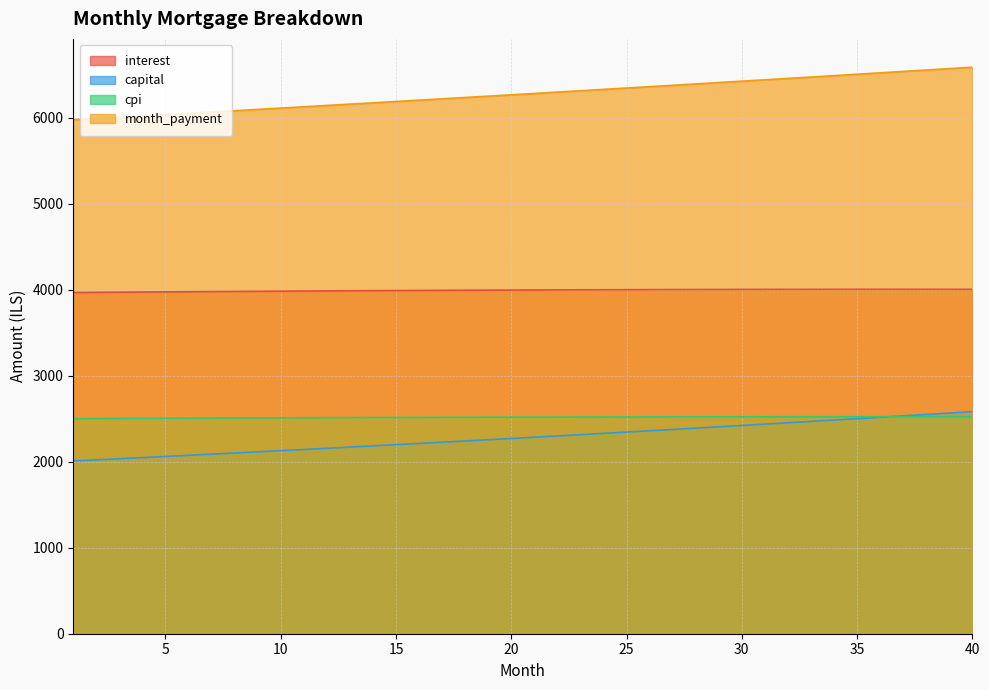

At which category is the sum across all series the highest?

40